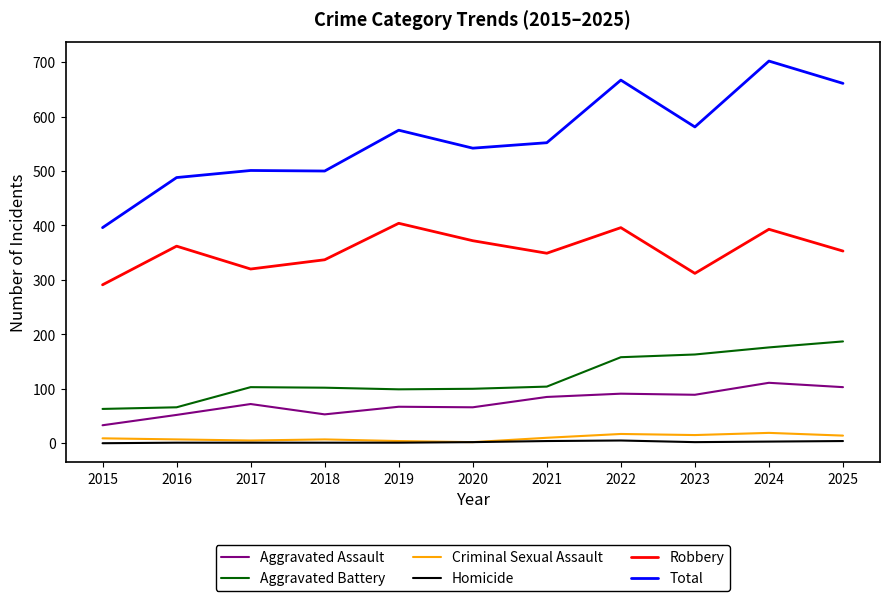

At which category does Robbery reach its first local peak?

2016